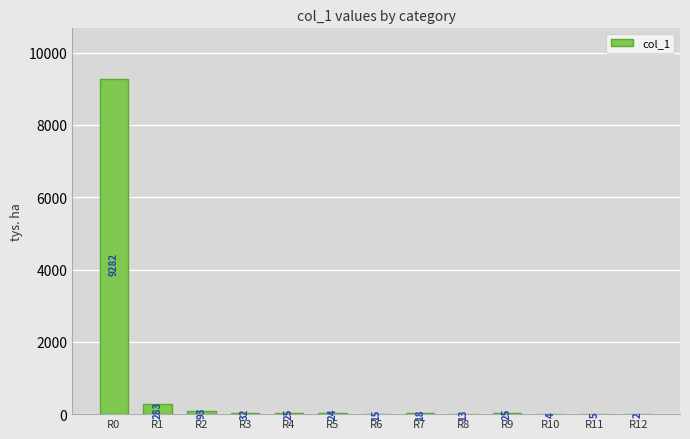

Which label corresponds to the largest value in the chart?

R0